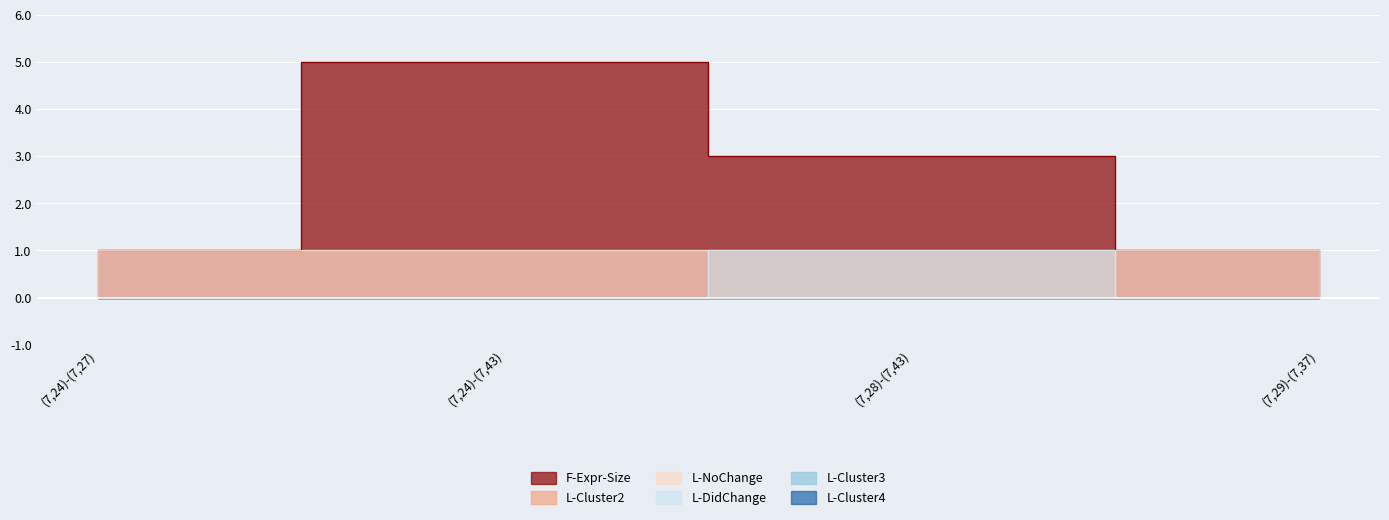

Where is L-DidChange nearest to the value 0?

(7,24)-(7,27)